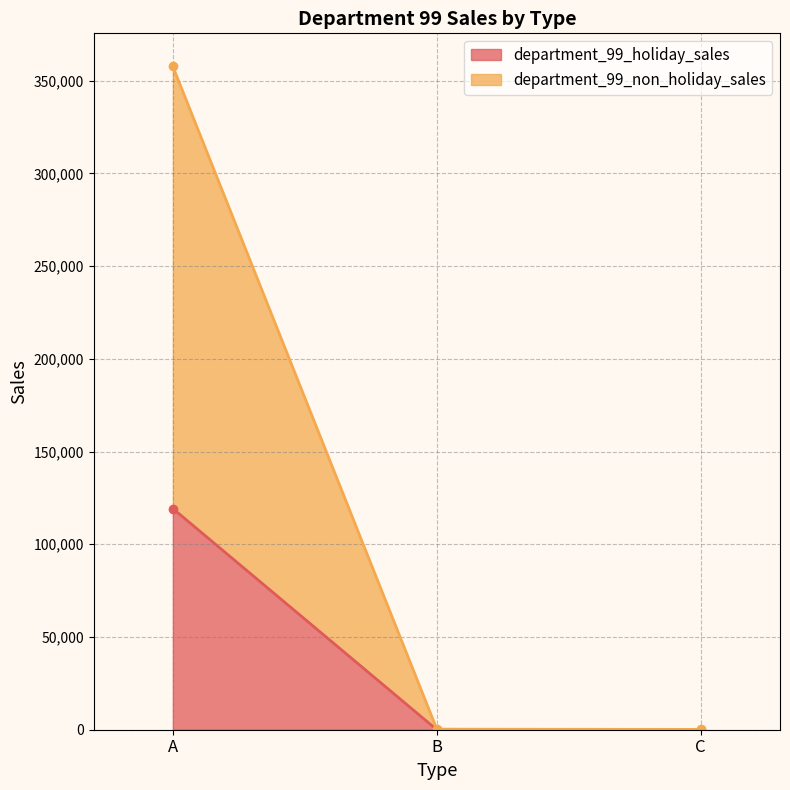

Which category has the lowest value in the department_99_non_holiday_sales series?

C